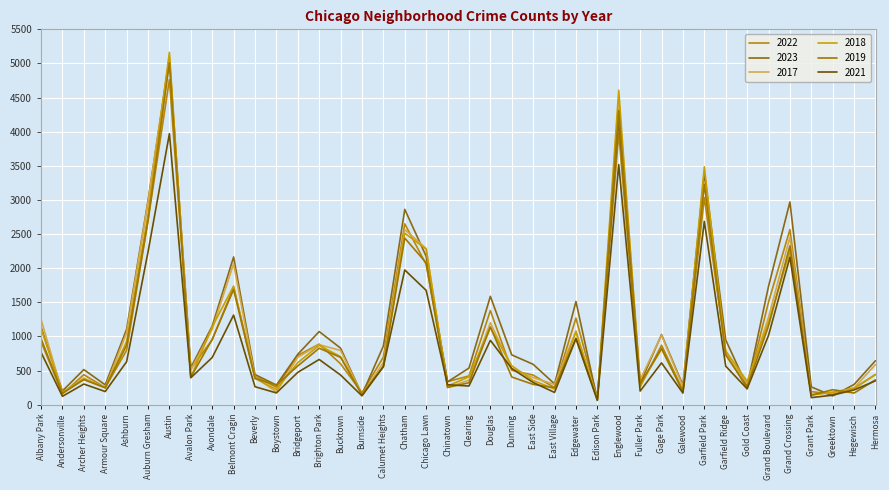

How many intersections are there between 2022 and 2021?

2